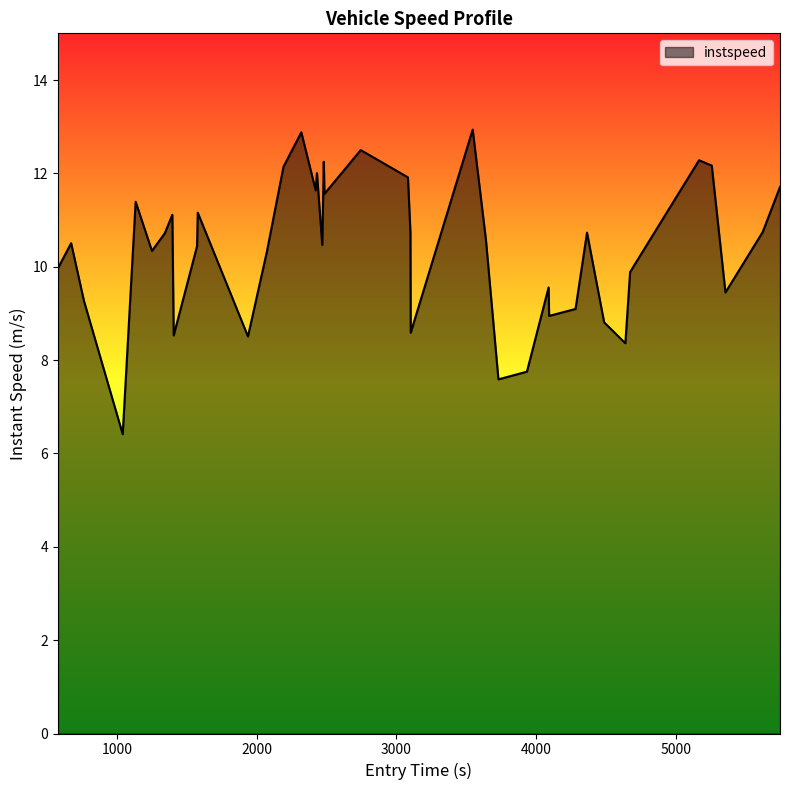

What is the difference between the maximum and minimum values?

6.5